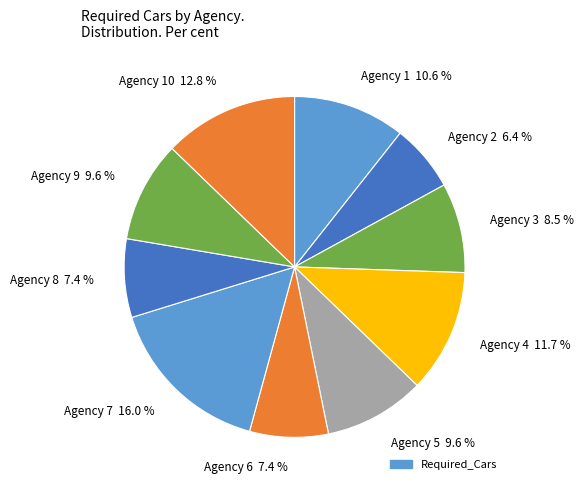

Which category has the biggest portion of the pie?

Agency 7 16.0 %